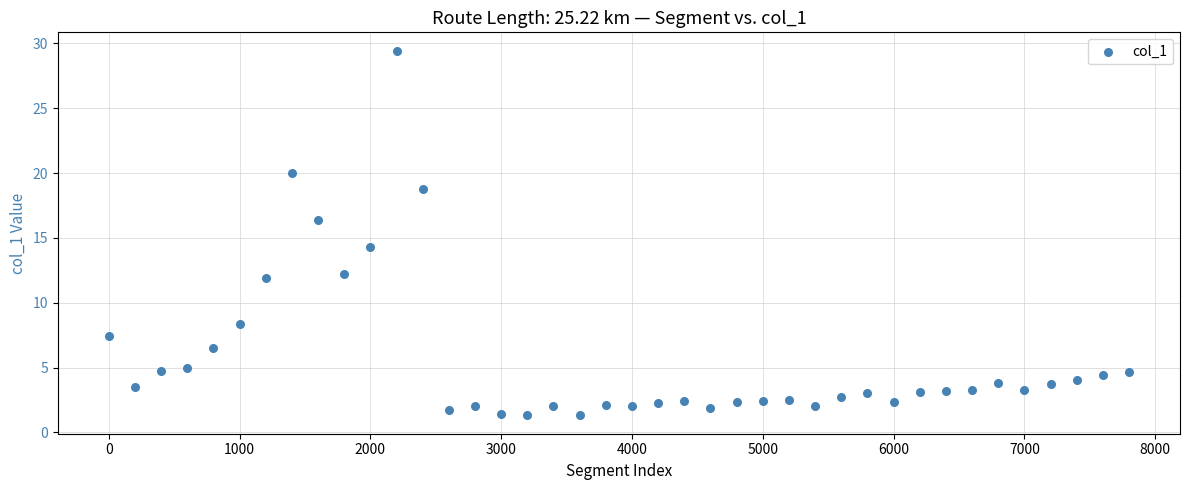

What Y value in the scatter plot is closest to 15?

14.3